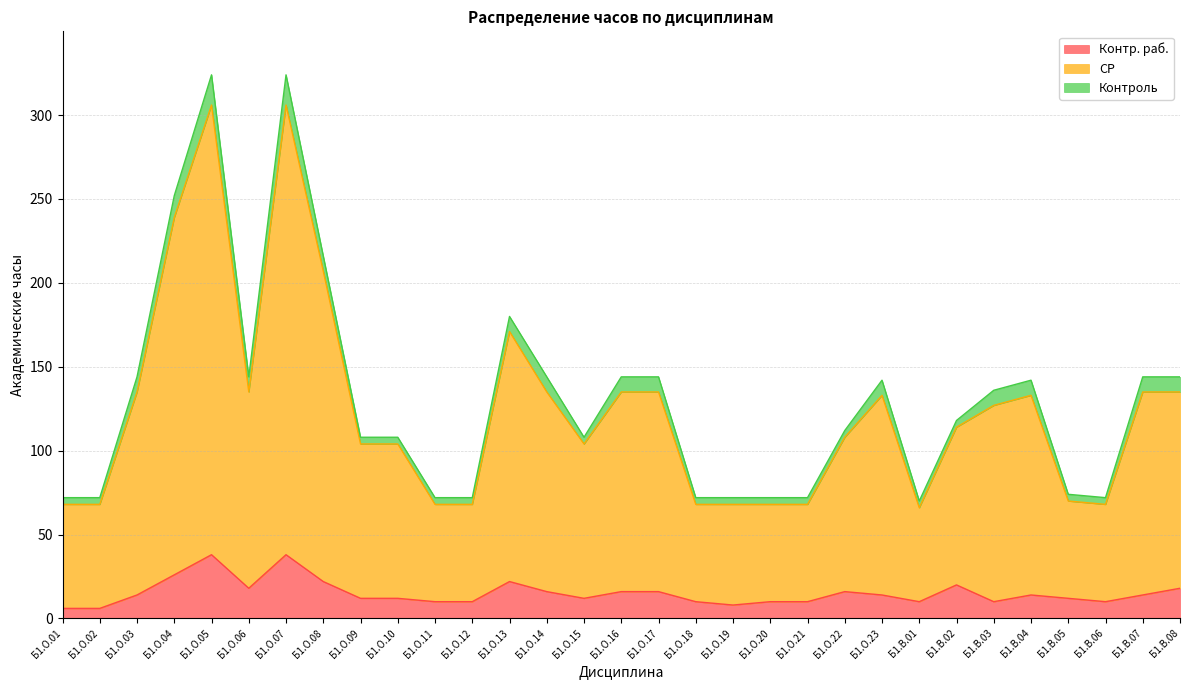

The value of Контр. раб. at Б1.О.11 is 10. True or false?

True